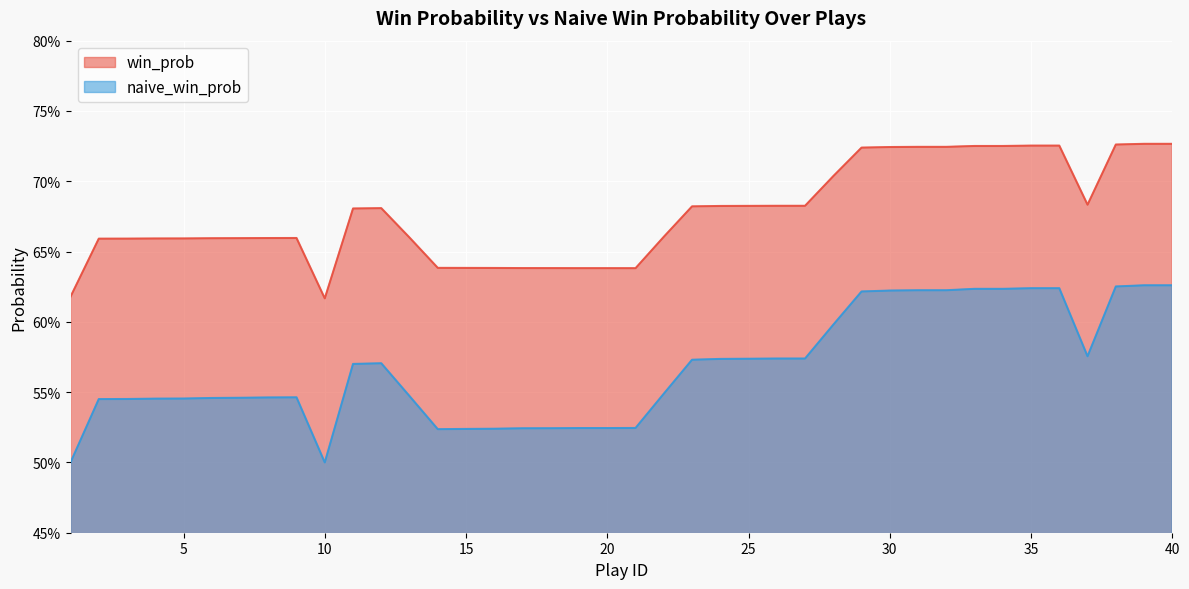

What is the value of the naive_win_prob point at the 36th from the left?

0.6